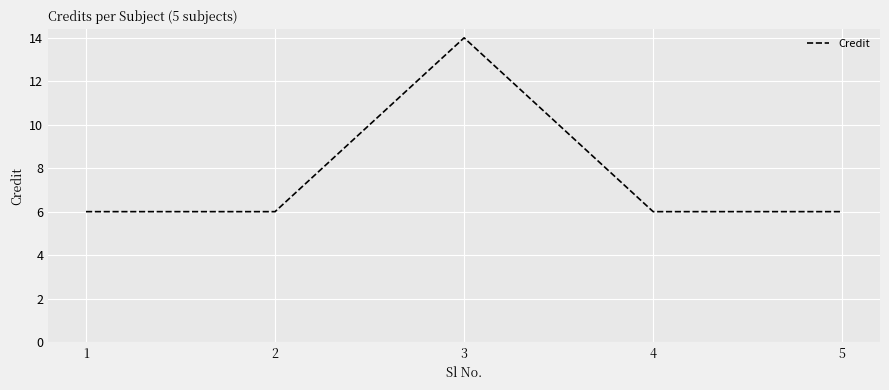

What is the greatest value displayed?

14